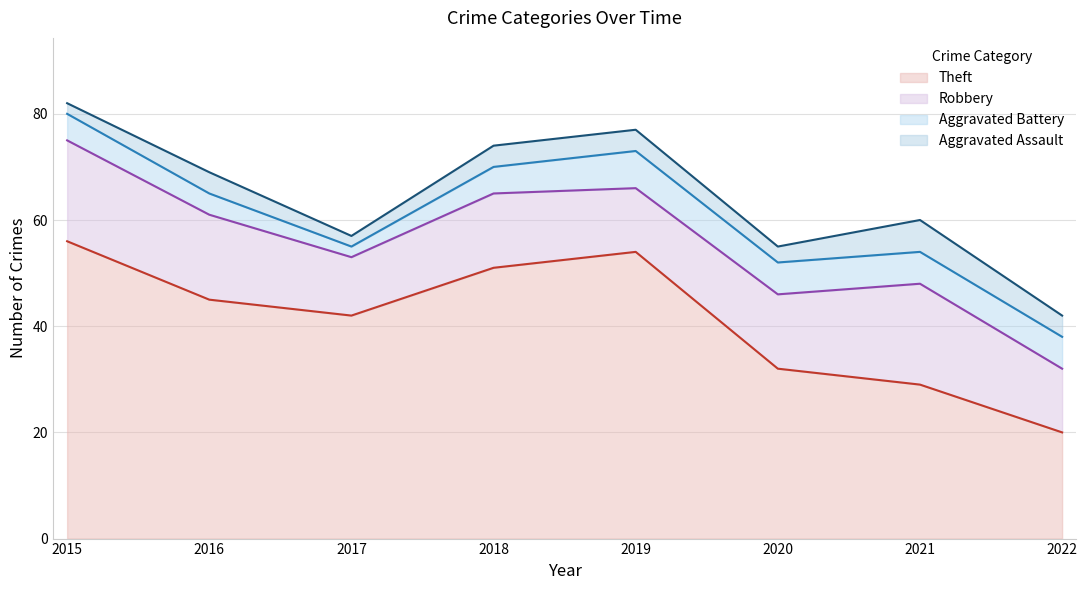

Where does the Robbery series first go above 14?

2015